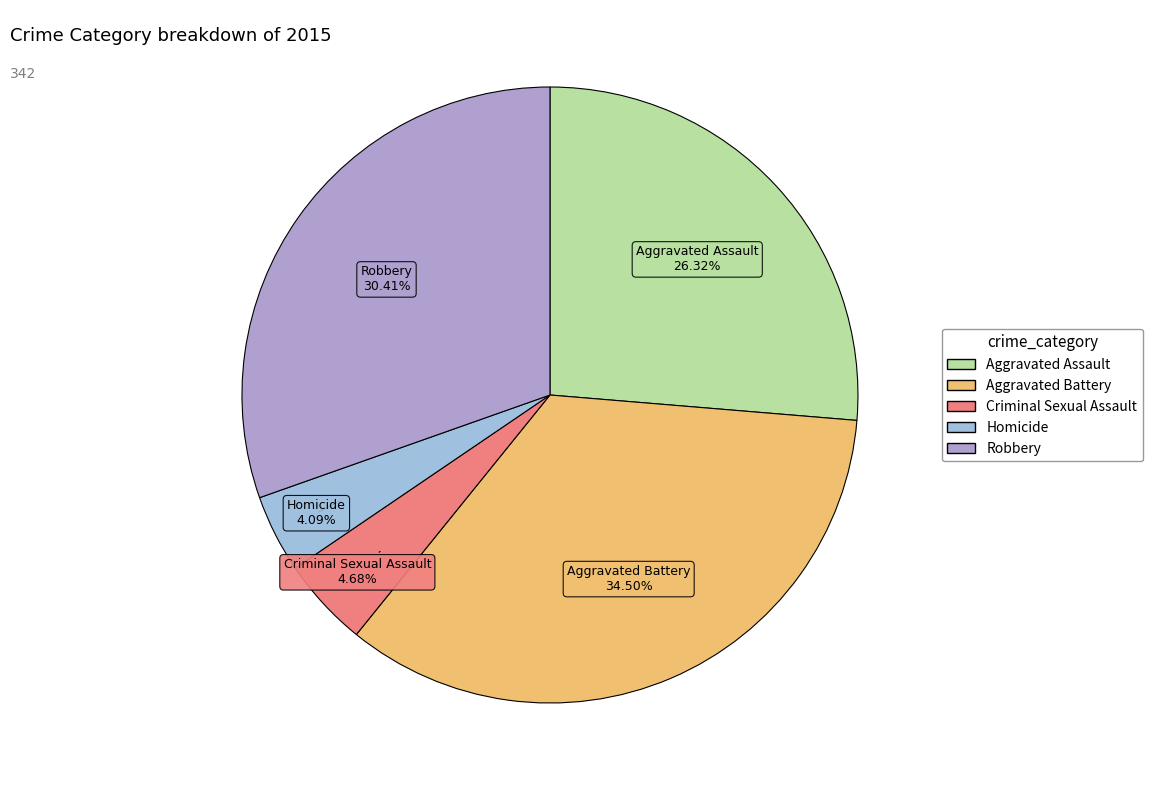

Count the number of slices in the pie.

5